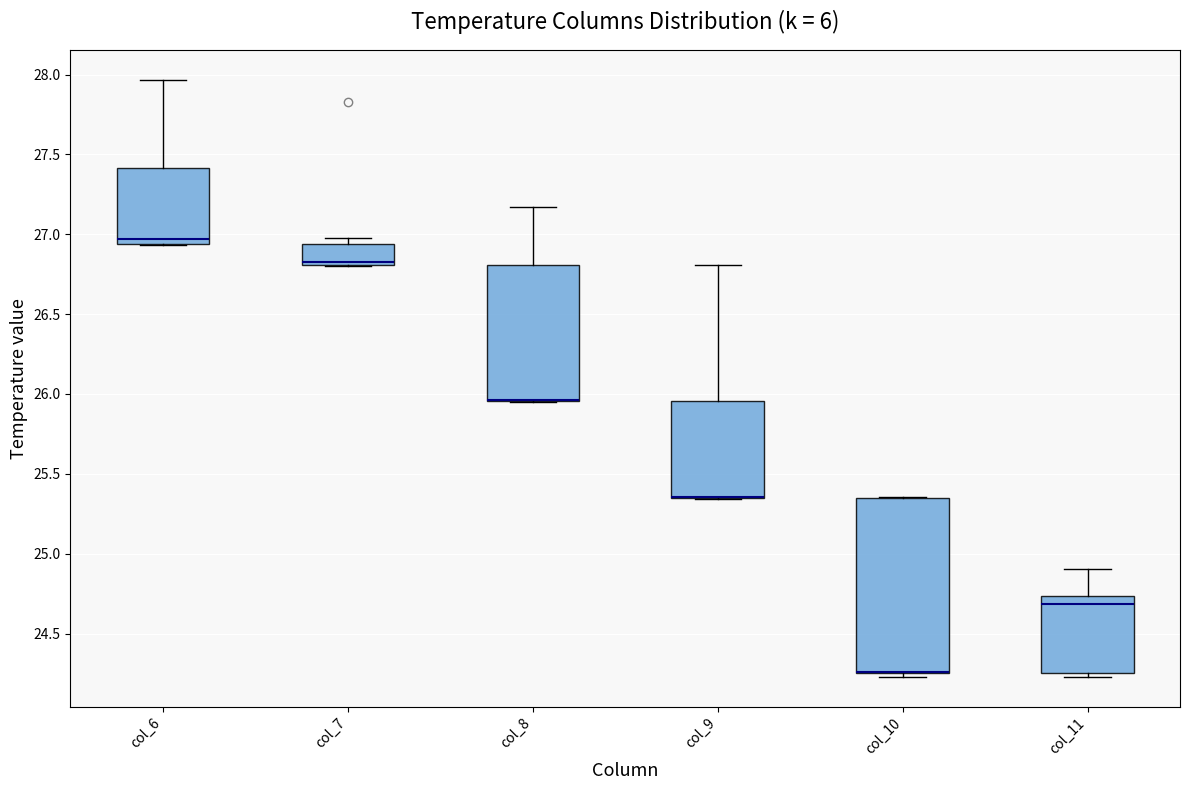

Reading left to right, transcribe this box plot: for each box, give where its median line is, the range the box spans, and where its two whiskers end, as read against the y-axis. The values are not printed on the chart, so give them approximately, as read against the axis.

col_6: median 26.95 (just above the box's lower edge), box 26.95 to 27.40, whiskers 26.95 to 27.95
col_7: median 26.85, box 26.80 to 26.95, whiskers 26.80 to 27.00
col_8: median 25.95 (drawn on the box's lower edge), box 25.95 to 26.80, whiskers 25.95 to 27.15
col_9: median 25.35 (drawn on the box's lower edge), box 25.35 to 25.95, whiskers 25.35 to 26.80
col_10: median 24.25 (drawn on the box's lower edge), box 24.25 to 25.35, whiskers 24.25 (just below the box's lower edge) to 25.35
col_11: median 24.70, box 24.25 to 24.75, whiskers 24.25 (just below the box's lower edge) to 24.90